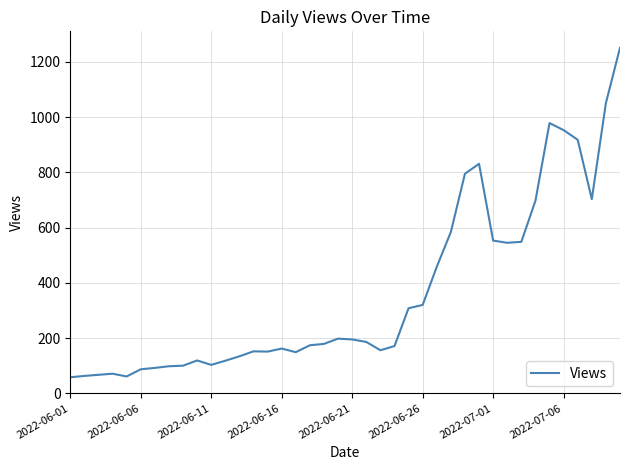

What is the greatest value displayed?

1251.0